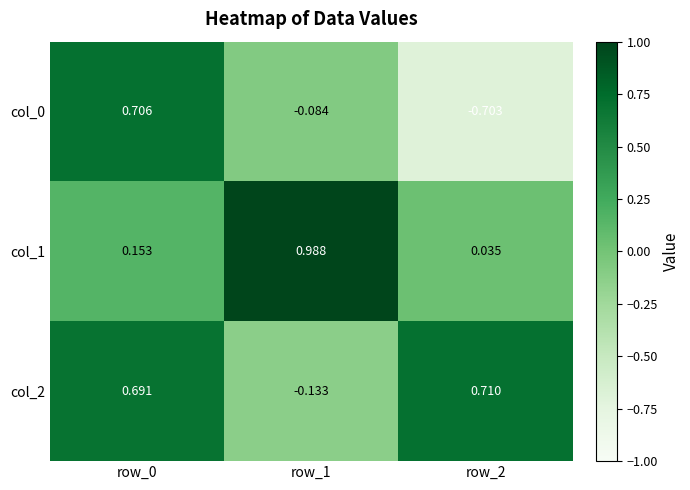

Is the value of col_2 at row_0 greater than the value of col_1 at row_2?

Yes